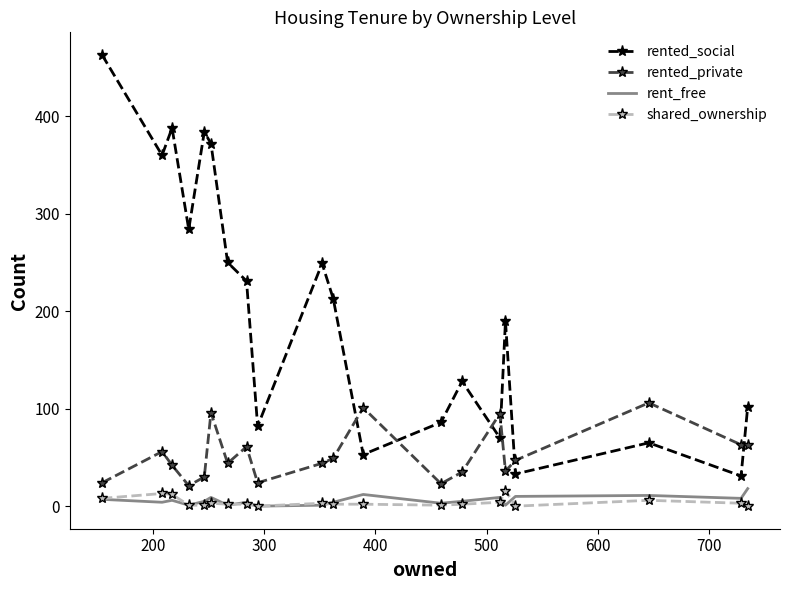

What is the maximum value for rented_private?

106